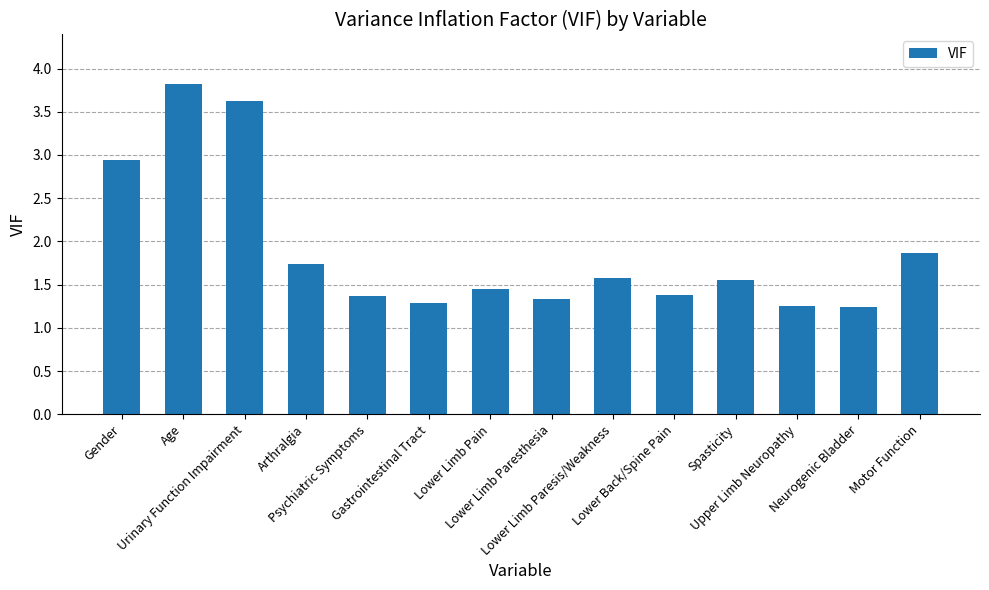

What is the value of the 14th bar from the left?

1.9